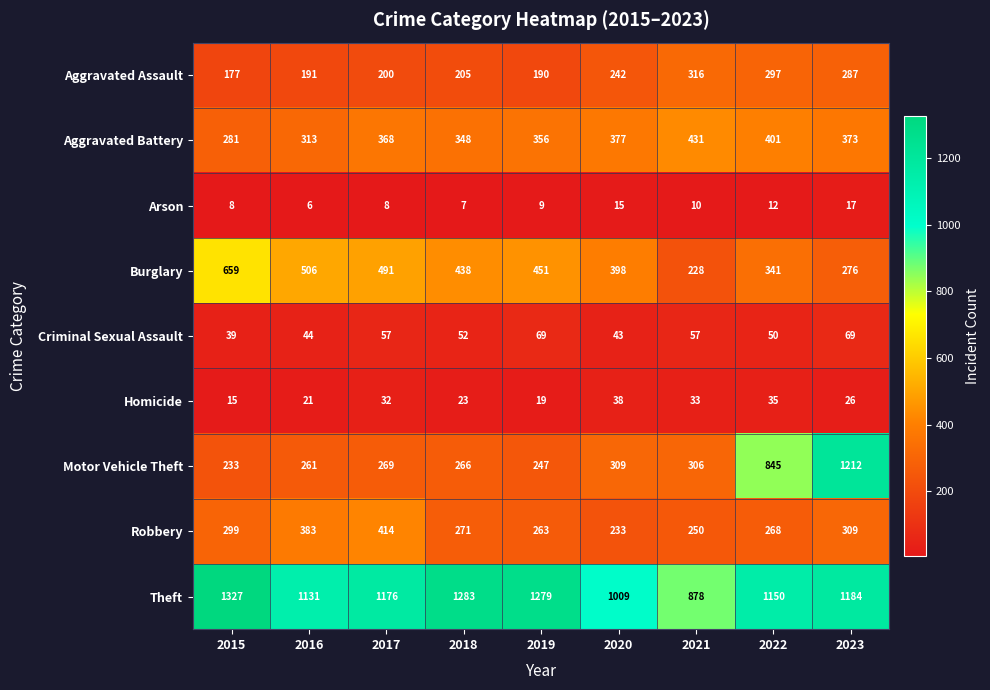

What is the difference between the Theft values at 2017 and 2018?

107